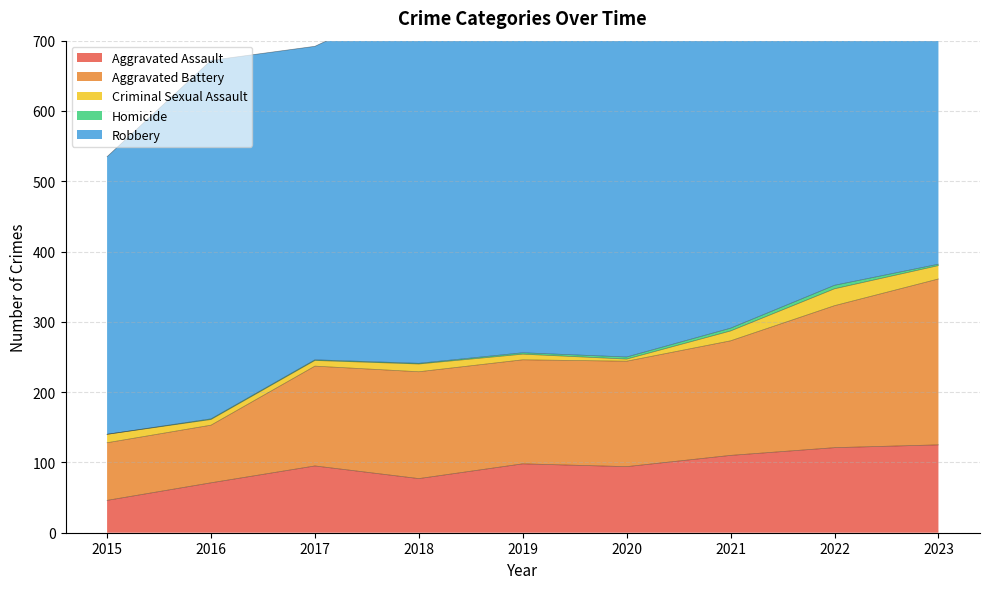

What is the average value of the Aggravated Battery series?

151